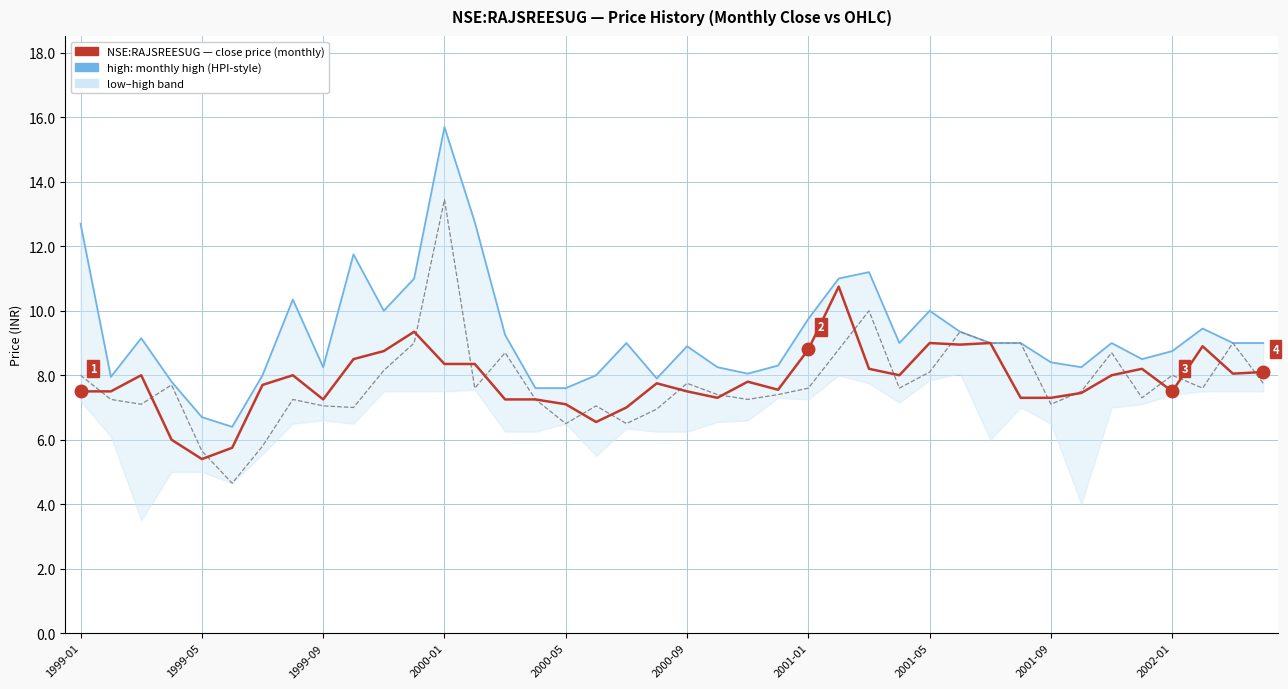

True or false: high (HPI-style index) has a value of 5.1 at 15.

False